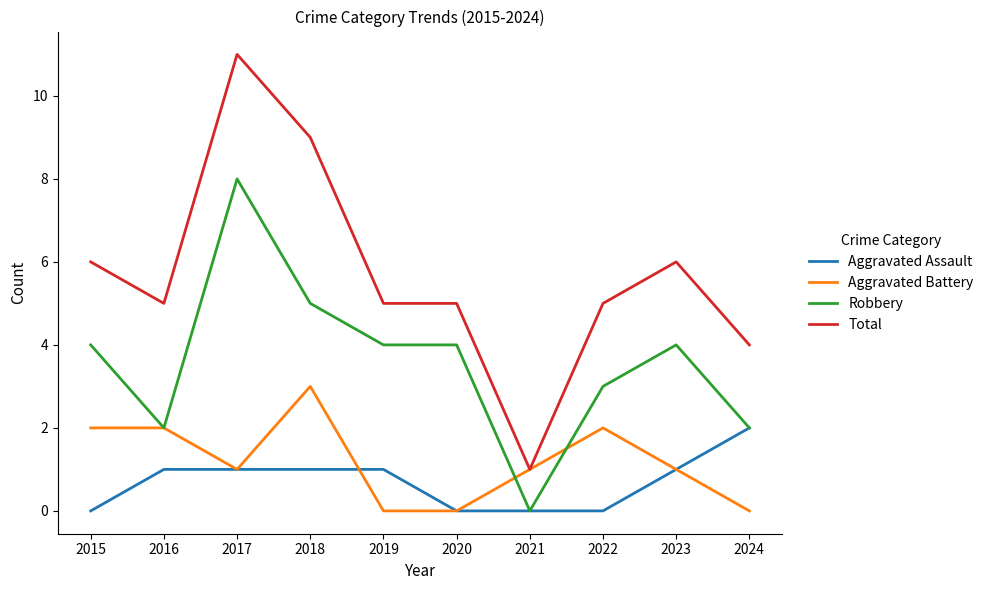

Which series has the largest range (max minus min)?

Total